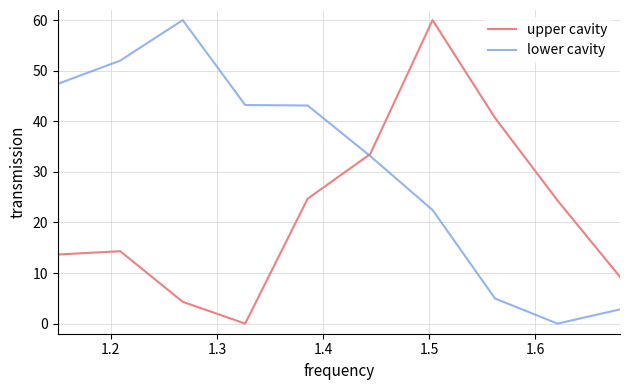

What is the greatest value displayed?

60.0